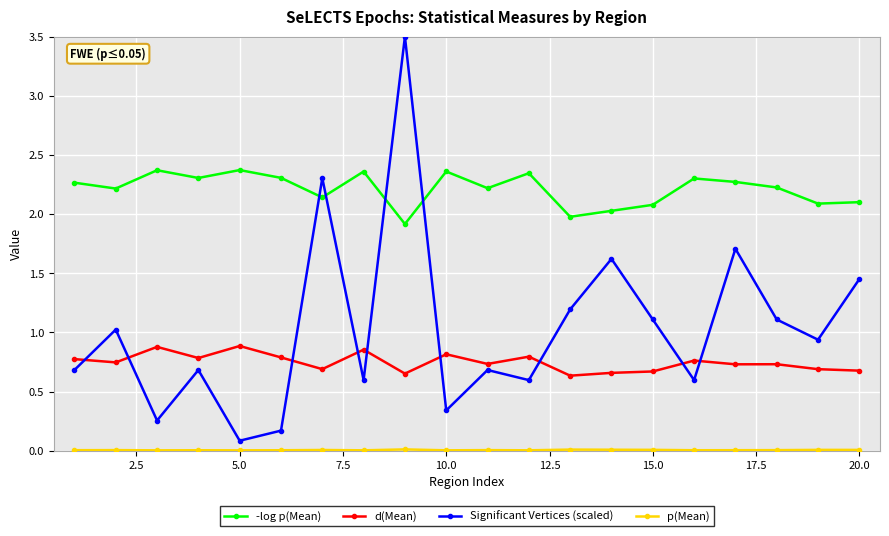

Which series has the widest spread of values?

Significant Vertices (scaled)